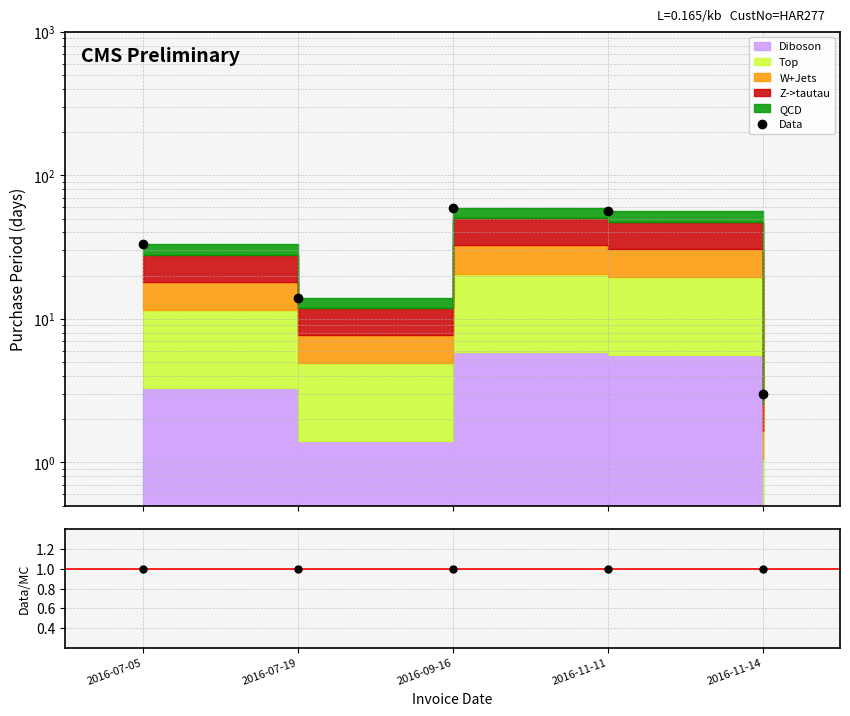

Which series has the largest total across all categories?

Data